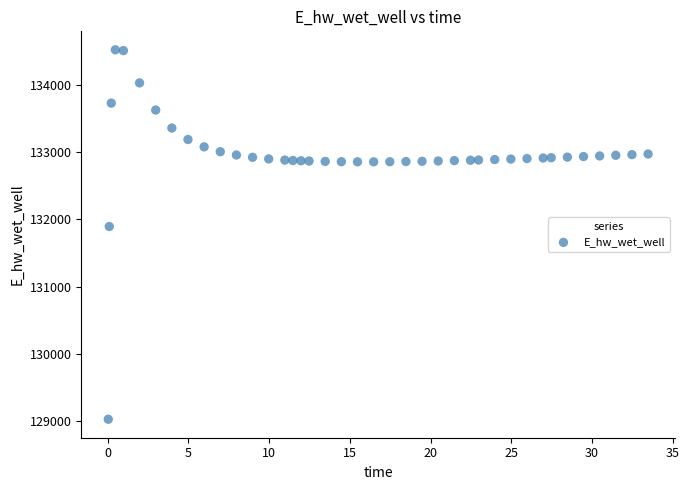

What Y value in the scatter plot is closest to 131774?

131893.4